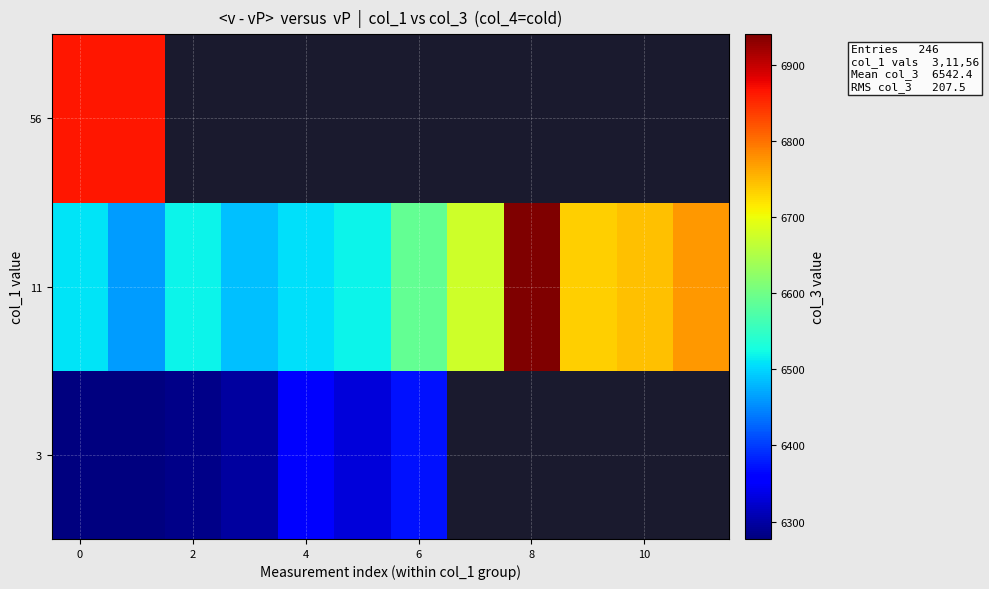

Rank the series by their maximum value, from highest to lowest.

11, 56, 3